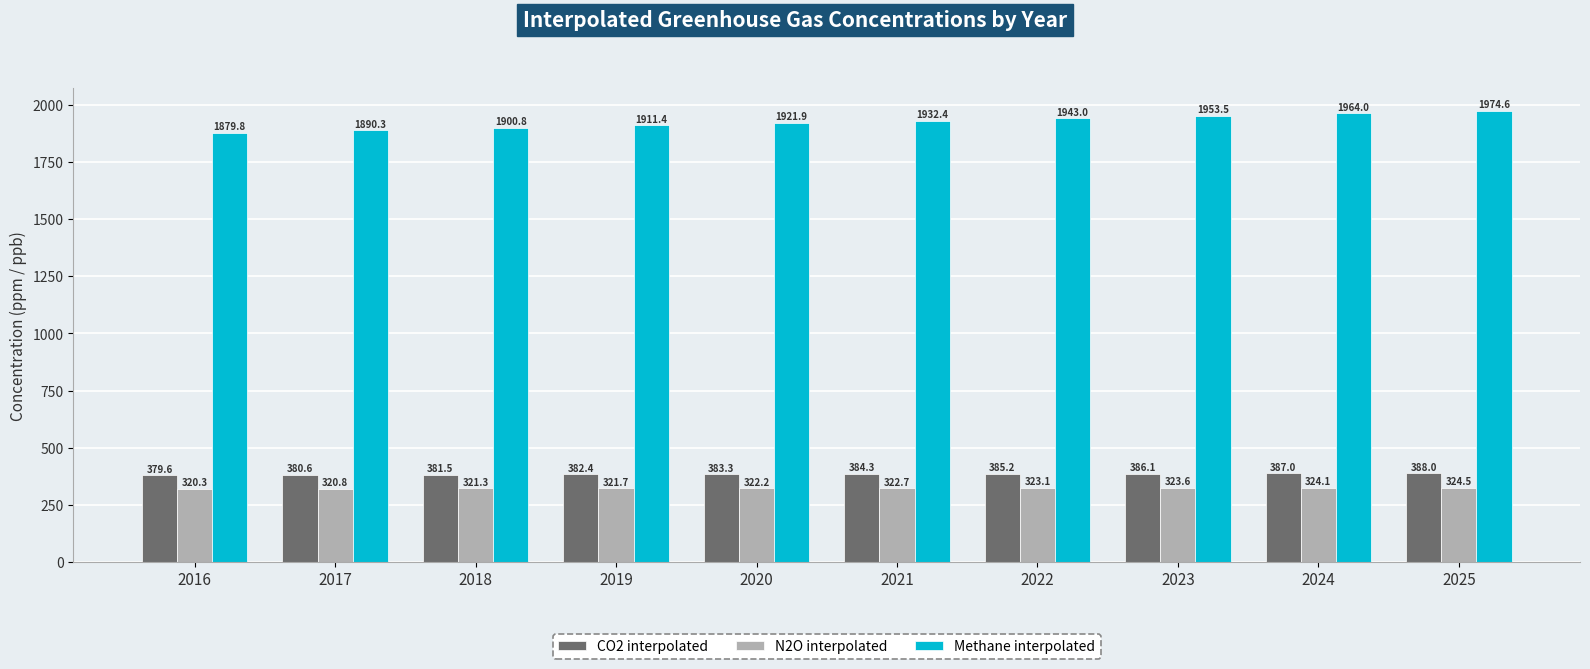

Which series has the widest spread of values?

Methane interpolated